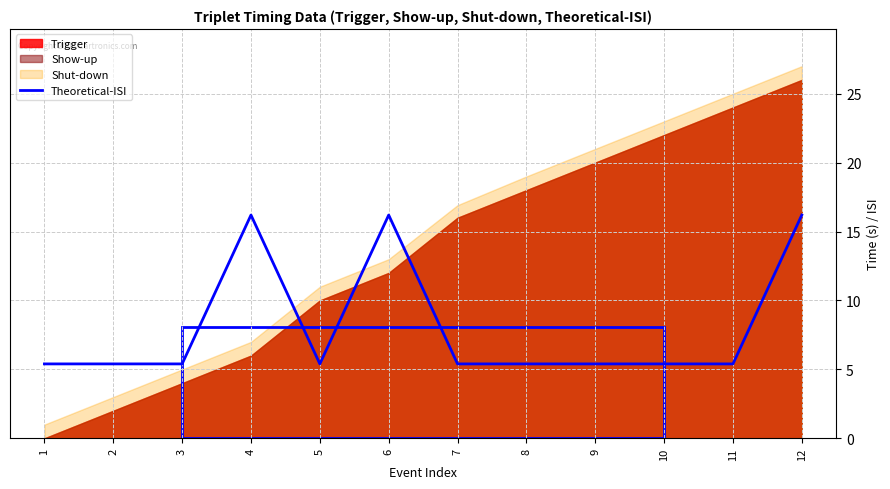

What is the approximate value at 6?

16.2